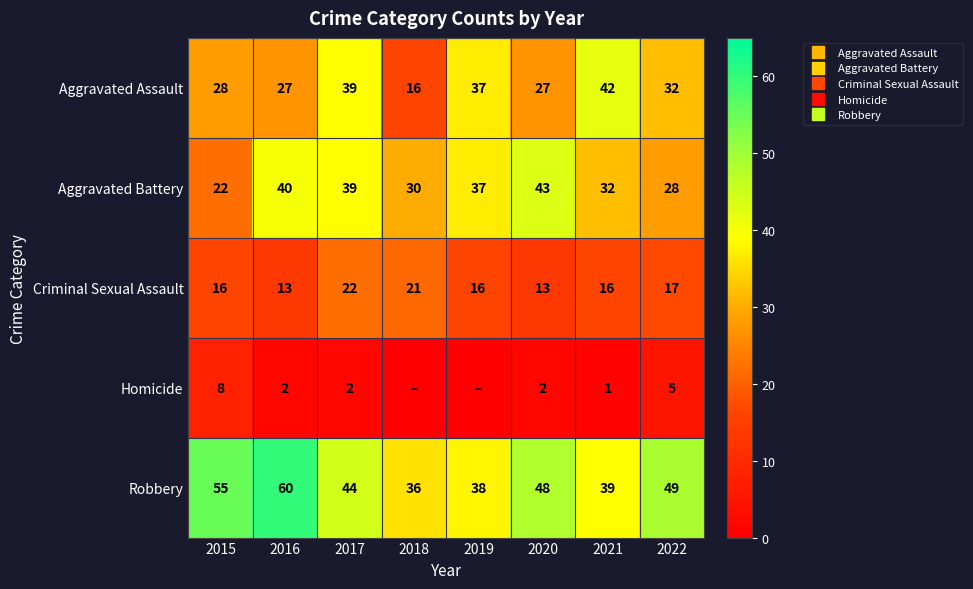

Which category has the highest value across all series?

2016